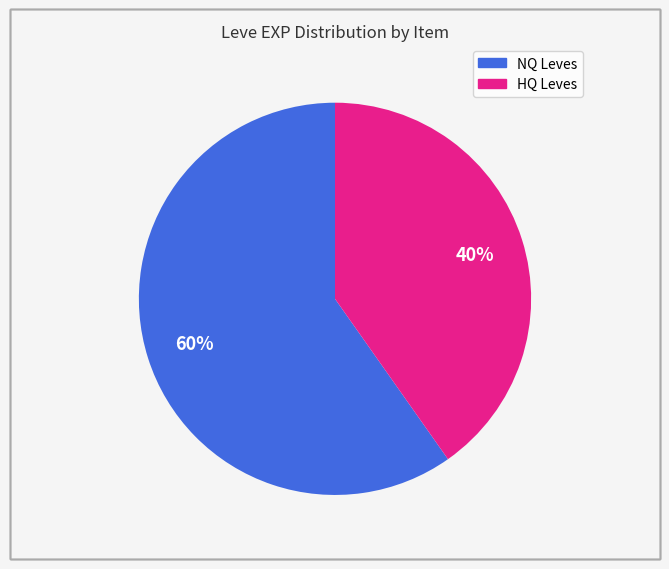

Count the number of slices in the pie.

2